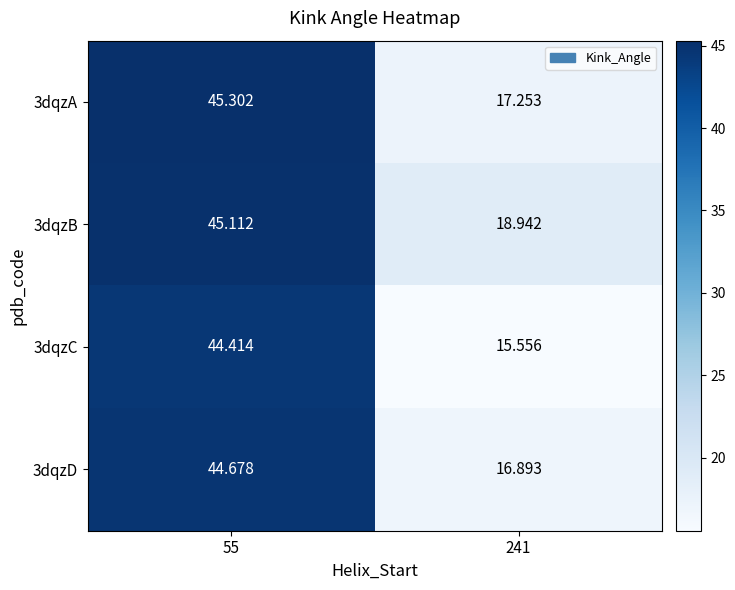

How many distinct data groups are displayed?

4